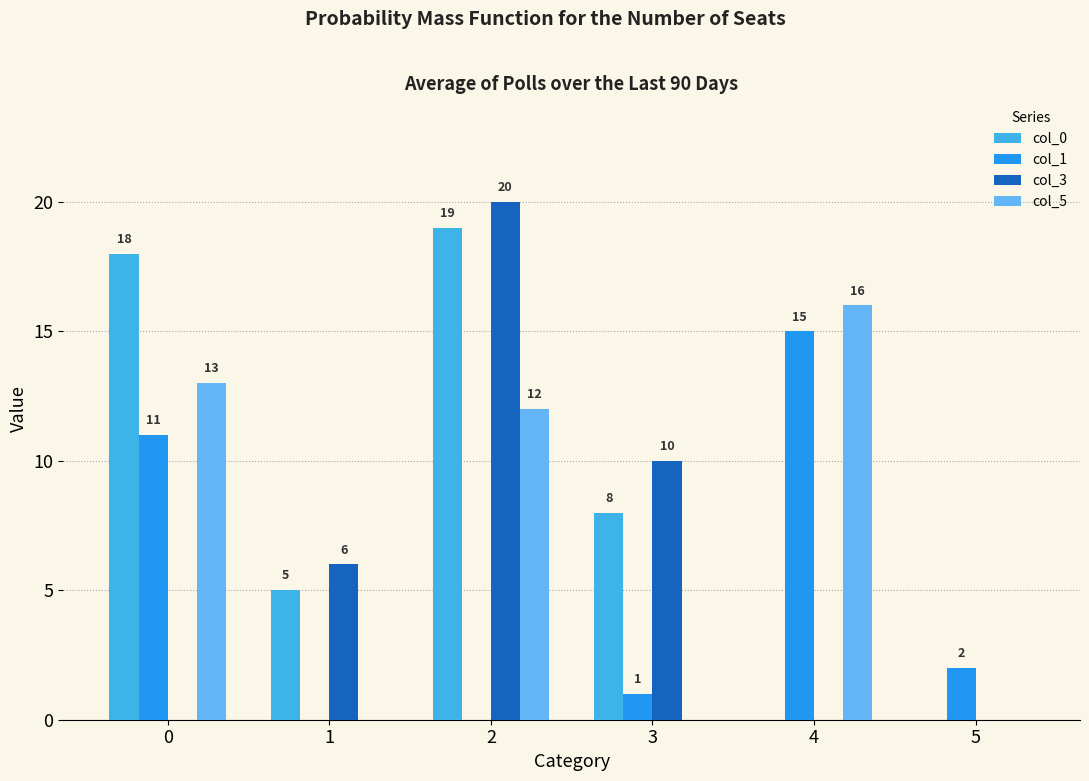

At which category is the sum across all series the highest?

2